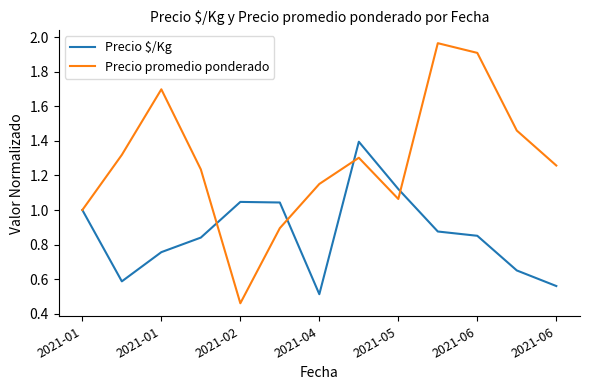

How many series are shown in this chart?

2